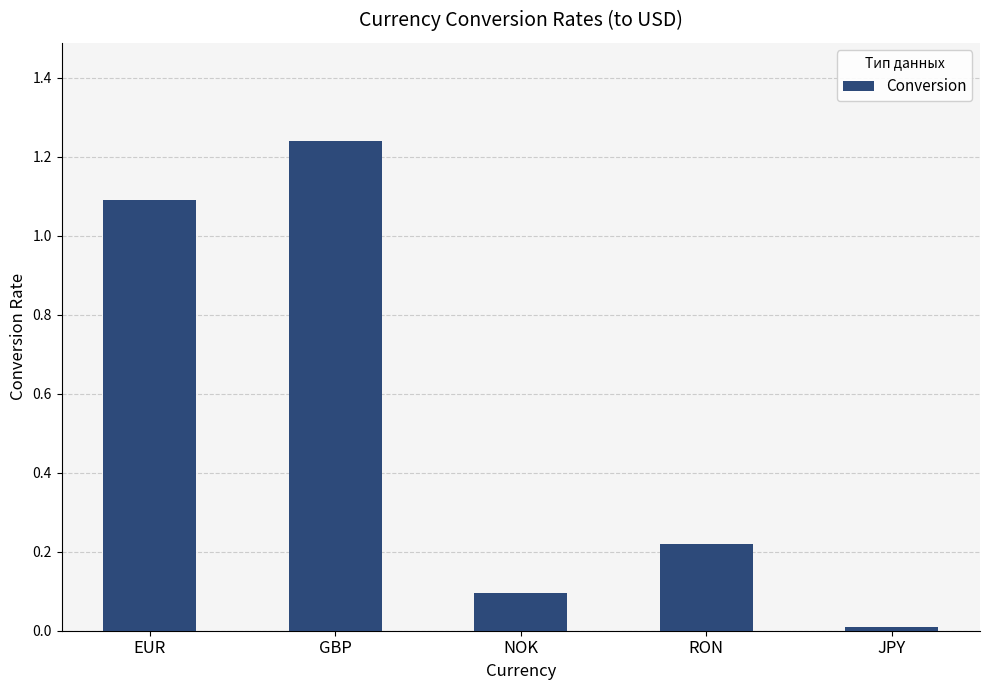

What is the label of the 4th bar from the left?

RON